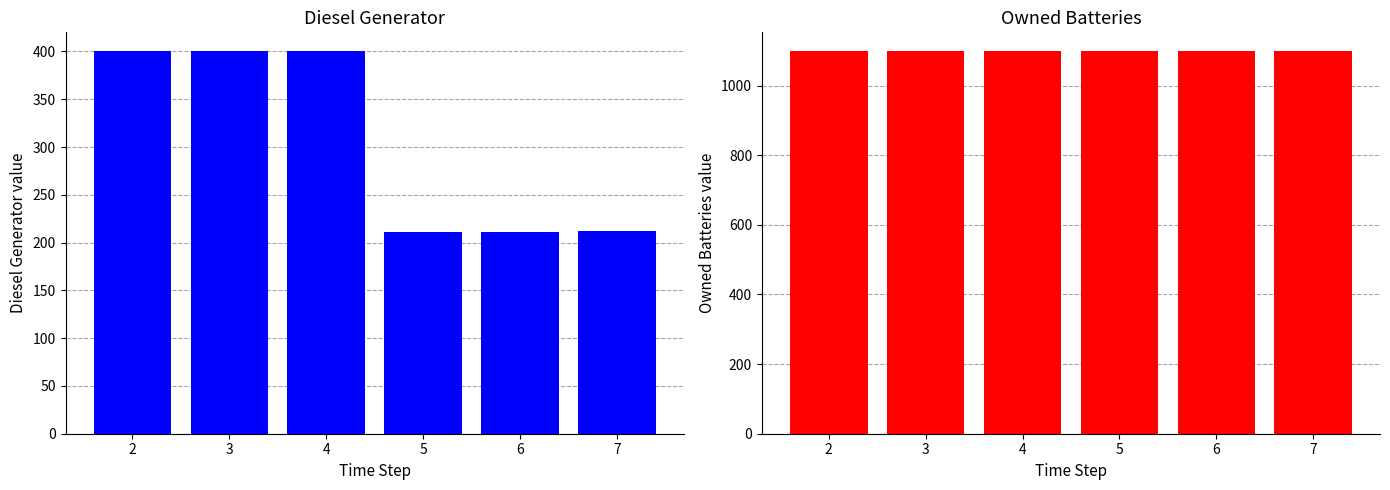

Between 2 and 7, which series saw the biggest shift?

Diesel Generator